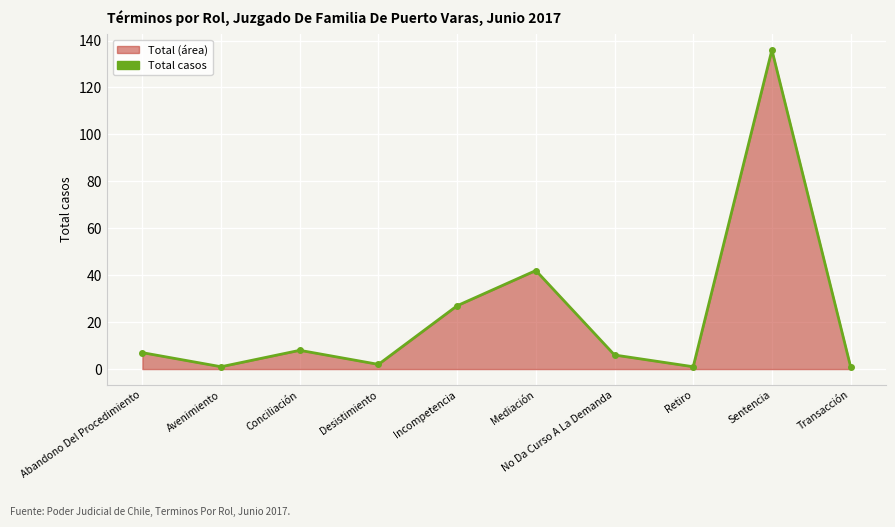

Is it true that the value at Desistimiento is 2?

True